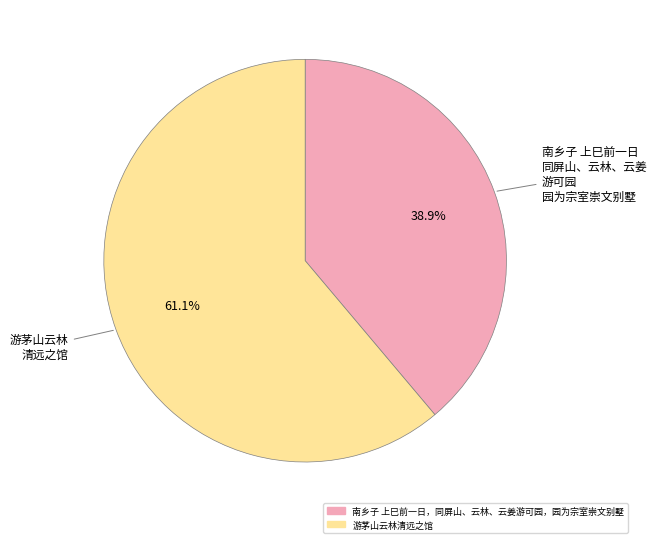

Which slice is the smallest?

南乡子 上巳前一日，同屏山、云林、云姜游可园，园为宗室崇文别墅